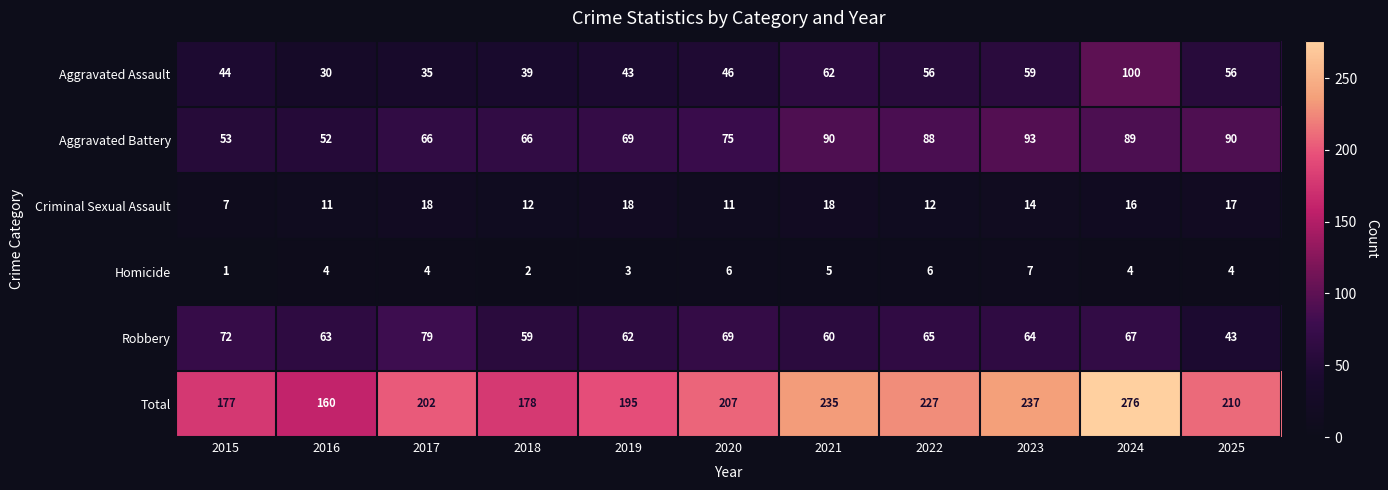

What is the difference between the maximum and minimum values in the Robbery series?

36